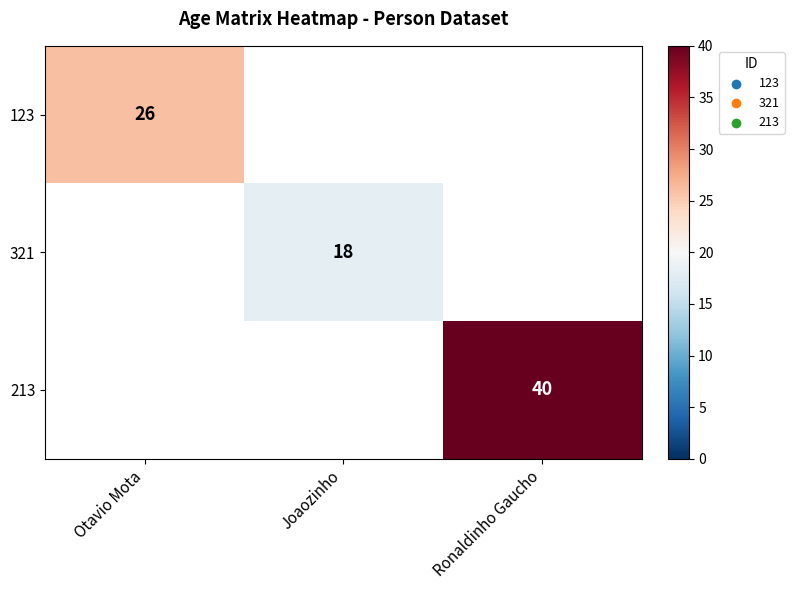

True or false: 123 has a value of 26 at Otavio Mota.

True